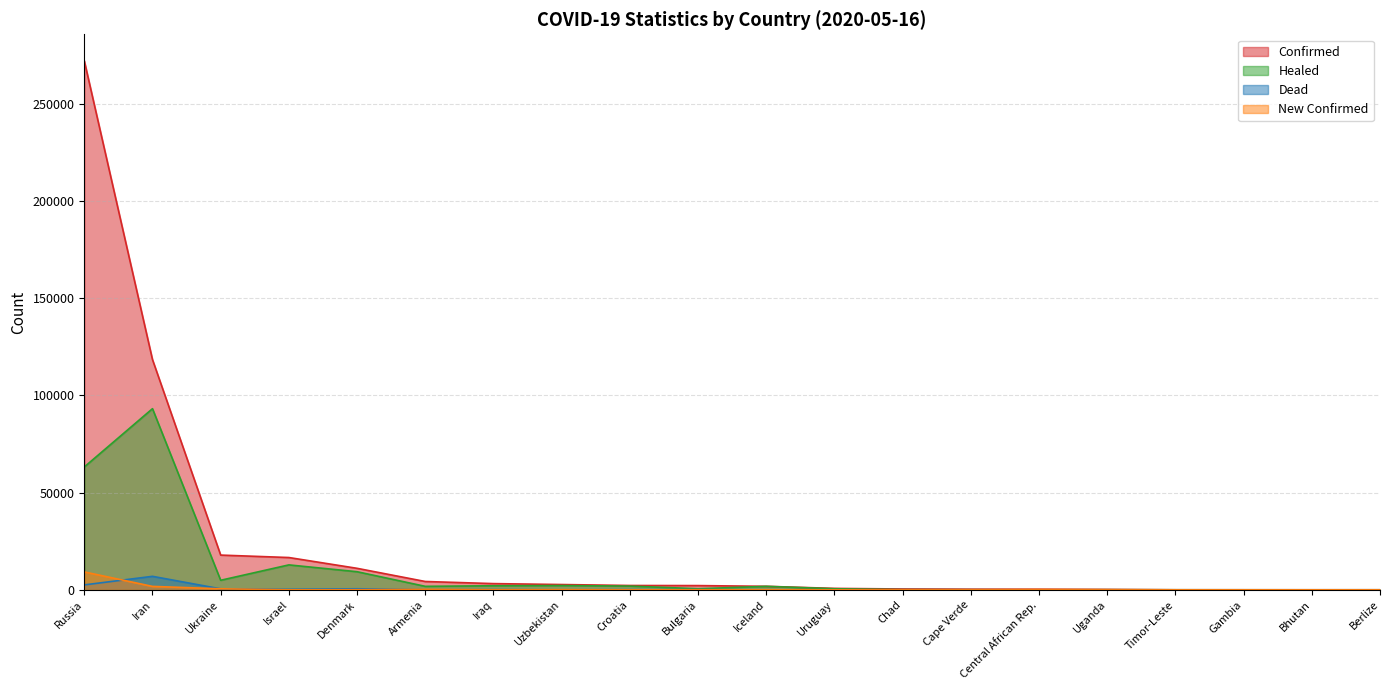

Rank the series at Ukraine from highest to lowest value.

confirm, heal, confirm_add, dead